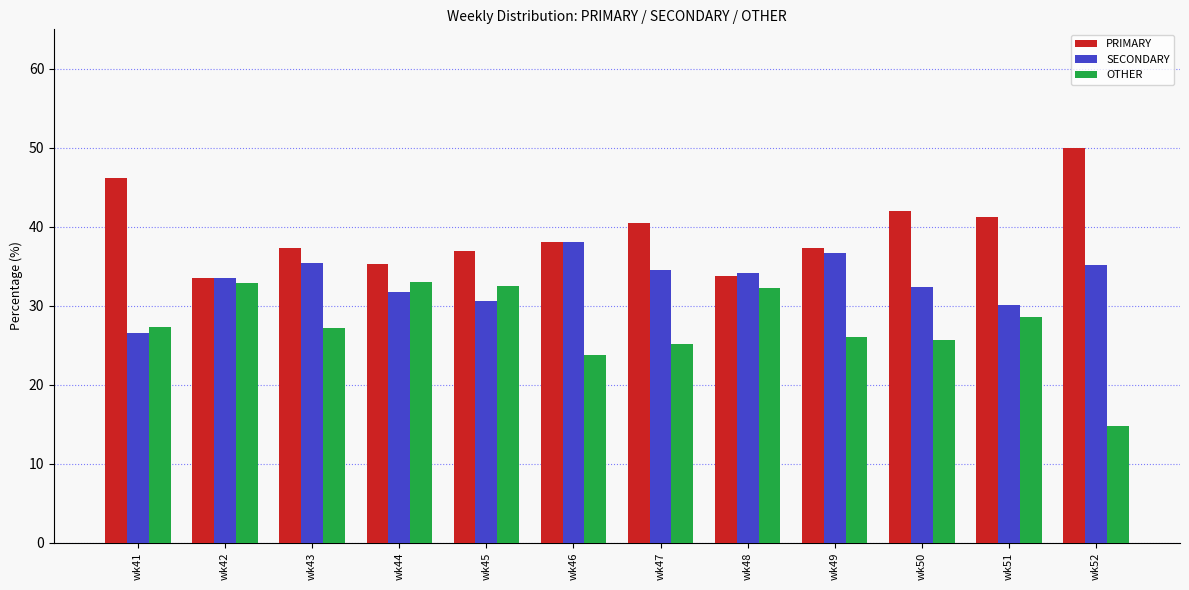

What is the difference between the PRIMARY values at wk46 and wk43?

0.8